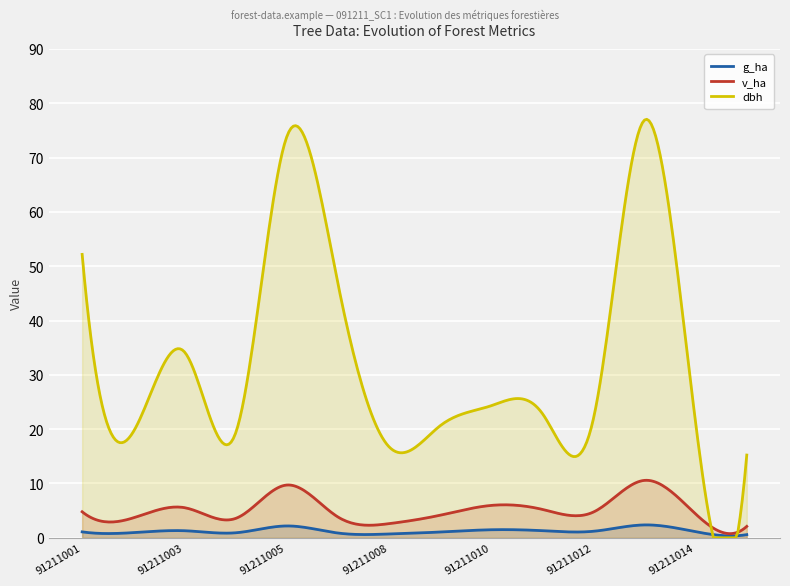

Count the number of categories in the chart.

300